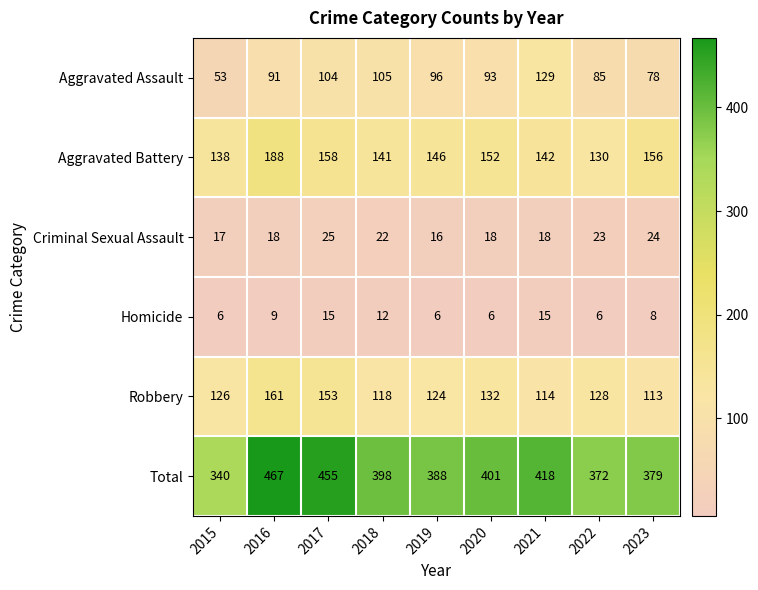

Which series has the largest range (max minus min)?

Total